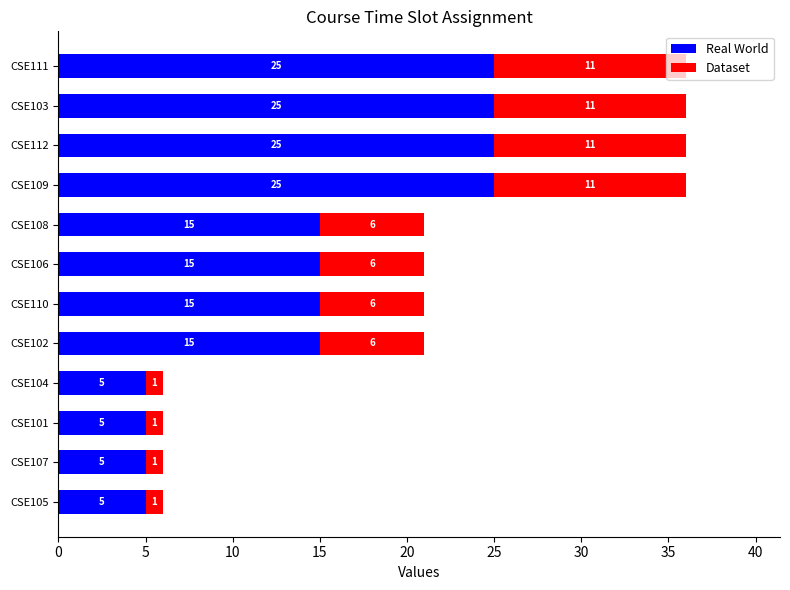

How many values in the Real World series are below 15?

4